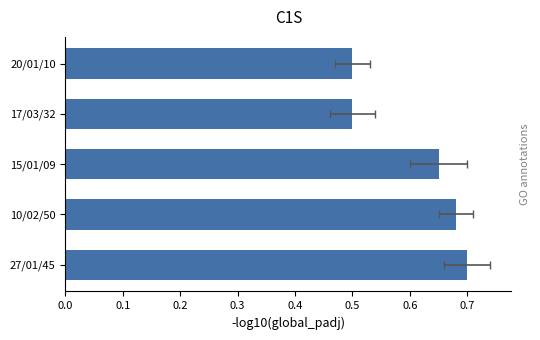

What is the change in value from 10/02/50 to 17/03/32?

-0.2